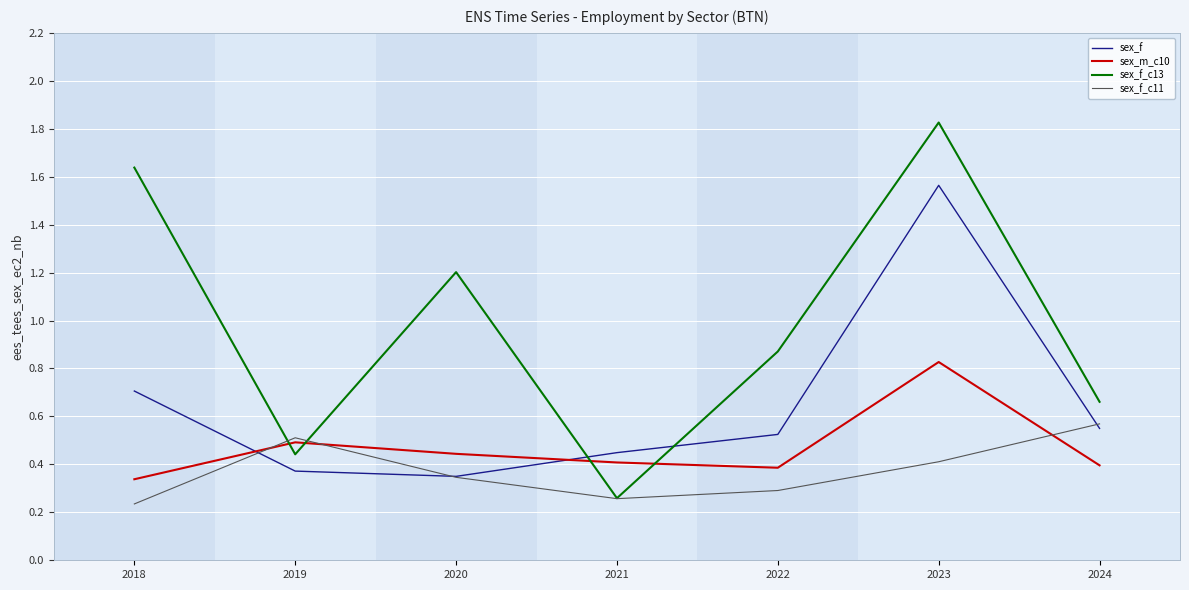

List the labels in order of sex_f_c13 value, largest first.

2023, 2018, 2020, 2022, 2024, 2019, 2021